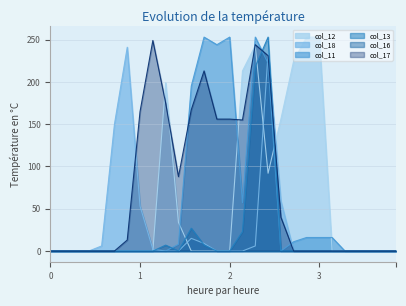

What is the greatest value displayed?

253